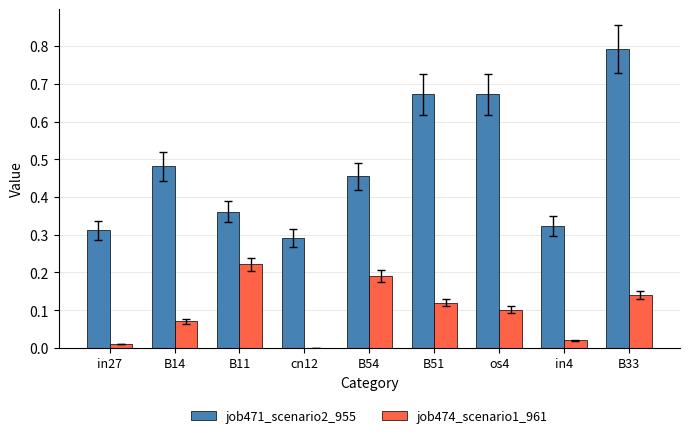

What is the sum of all job474_scenario1_961 values?

0.9